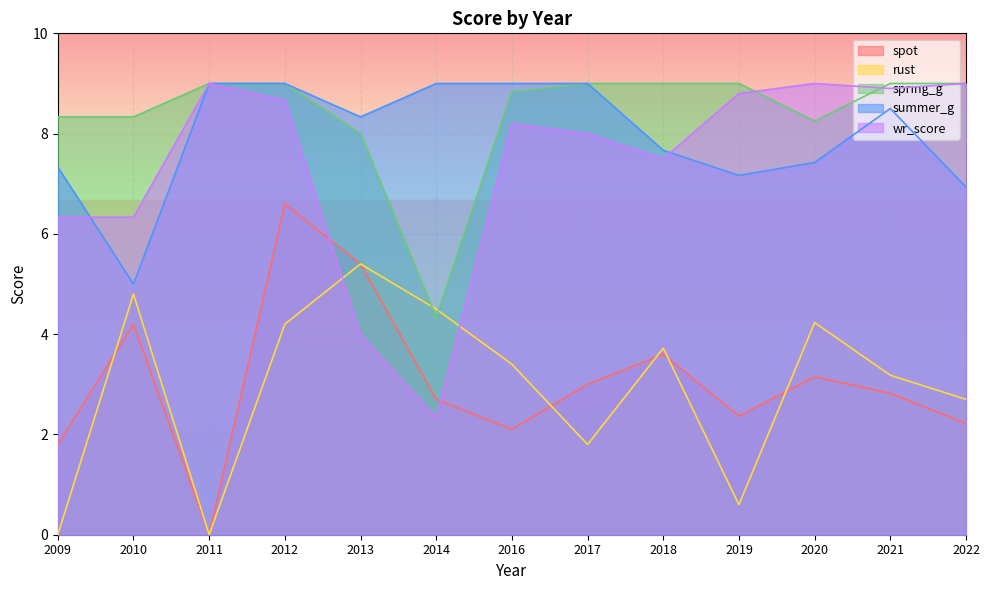

At which category does the chart reach its peak across all series?

2011